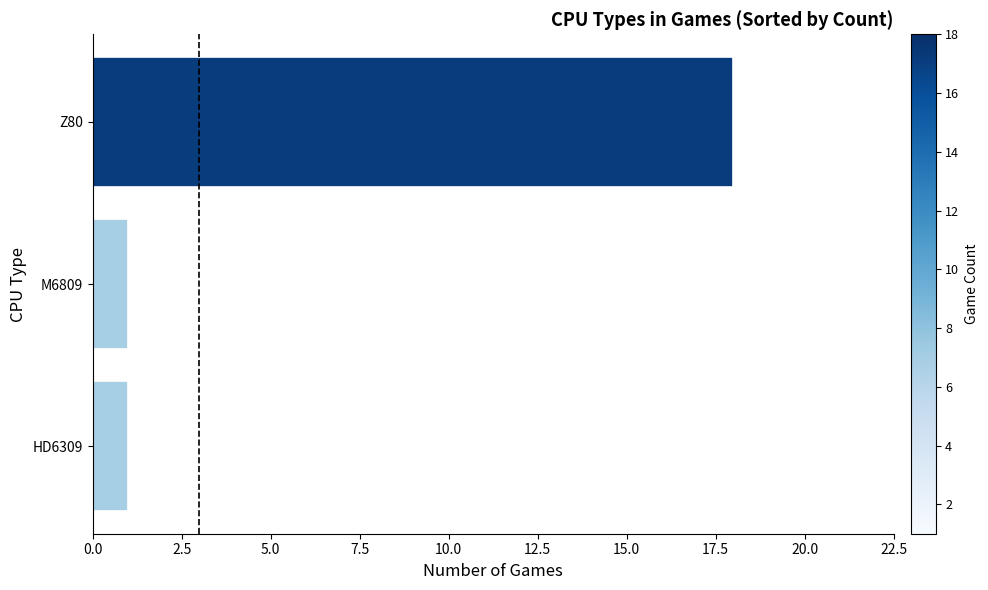

Reading bottom to top, list all the values displayed in this chart.

HD6309=1	M6809=1	Z80=18